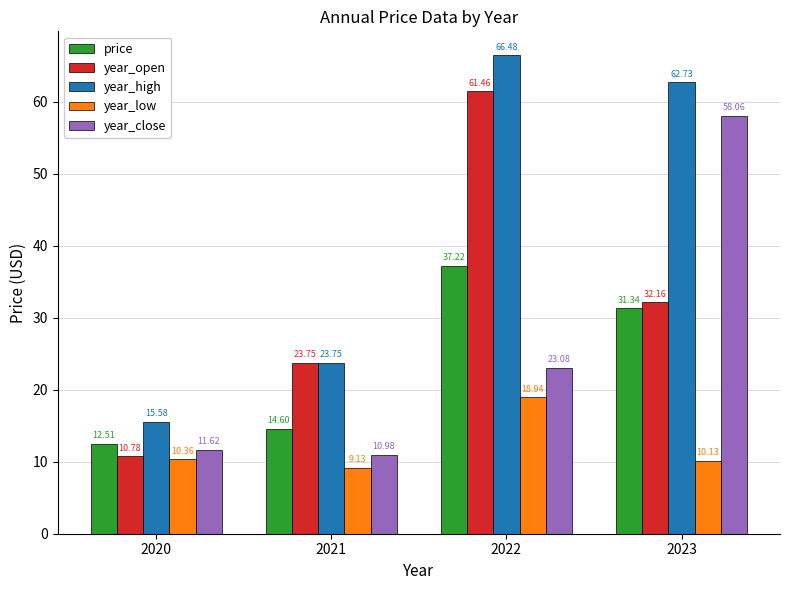

What is the value of the price bar at the 3rd from the left?

37.2